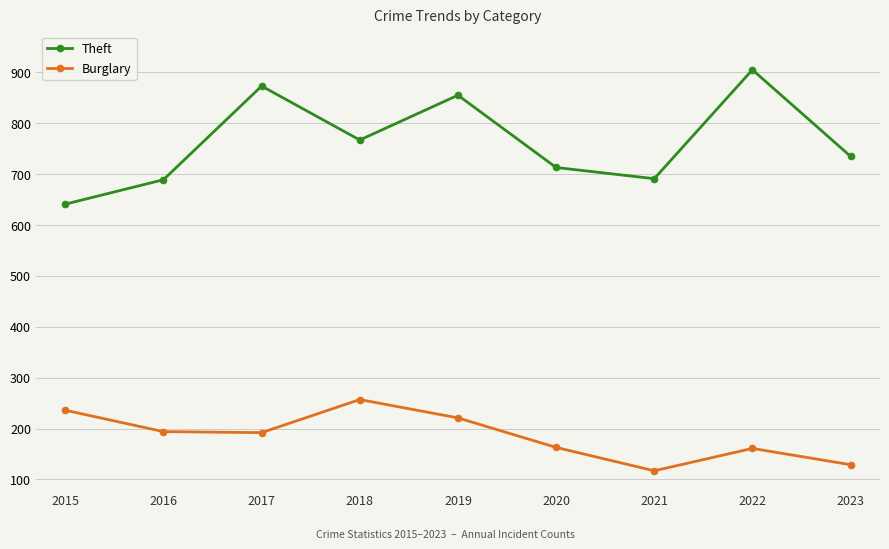

How many interior local peaks does the Burglary series have?

2